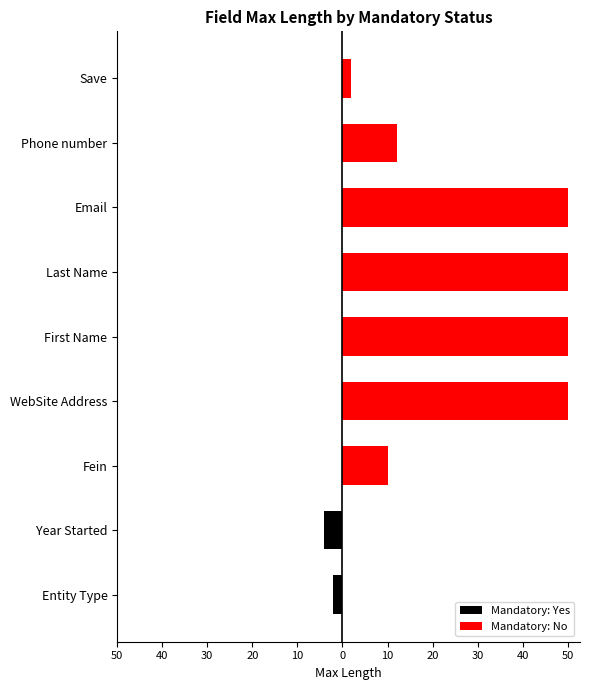

What is the minimum value shown in the chart?

-4